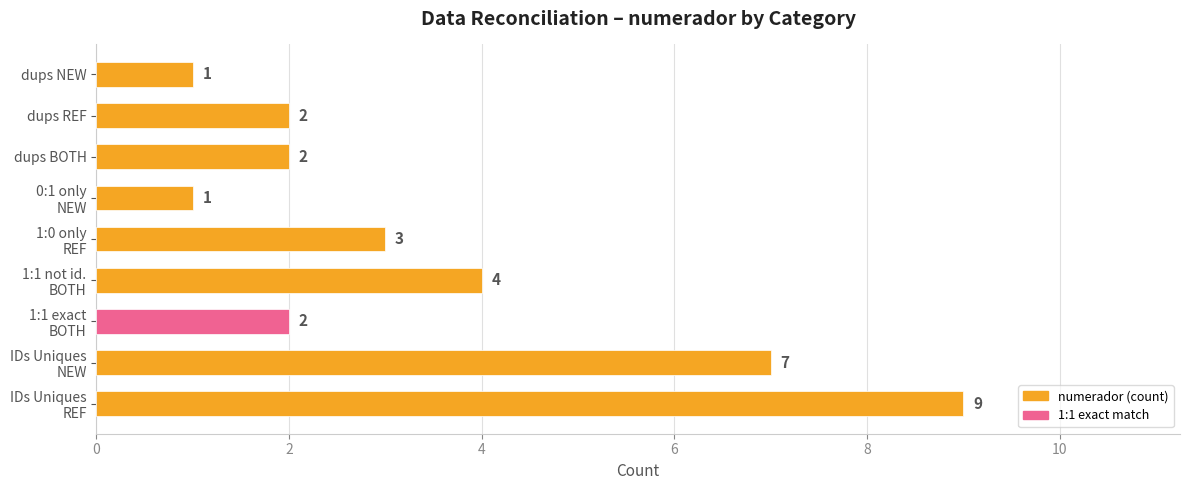

The chart shows a value of 3 at dups REF. True or false?

False